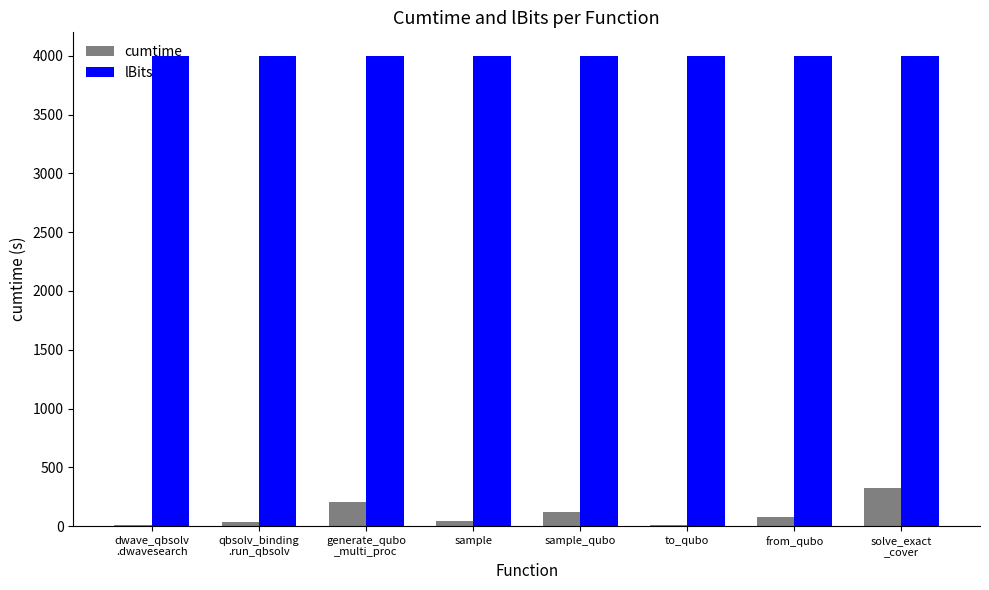

True or false: cumtime has a value of 321.3 at solve_exact
_cover.

True